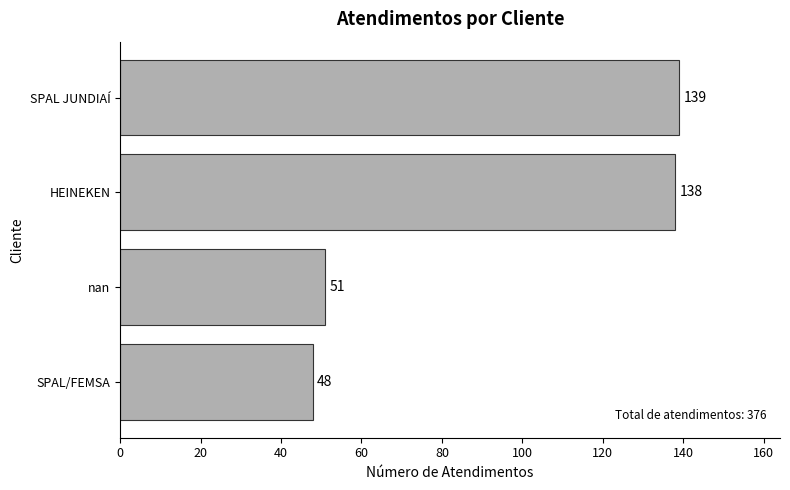

Reading top to bottom, what are all the values shown in this chart?

139	138	51	48